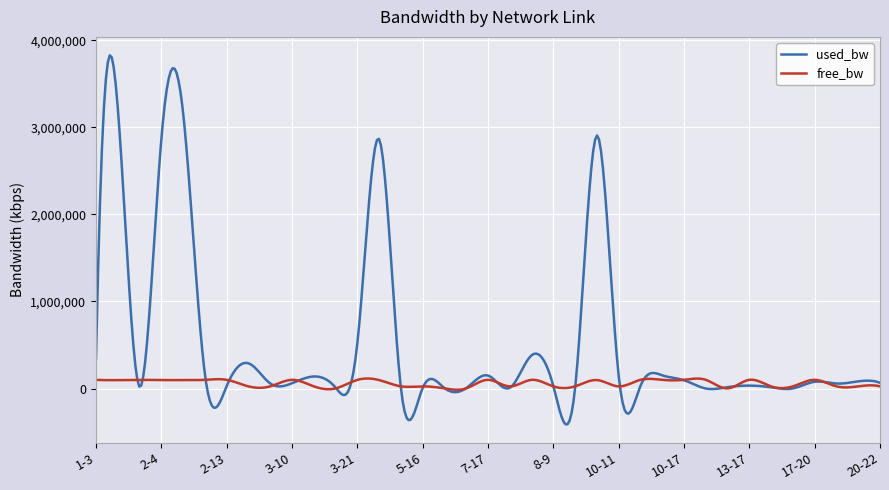

Rank the series by their average value, from highest to lowest.

used_bw, free_bw